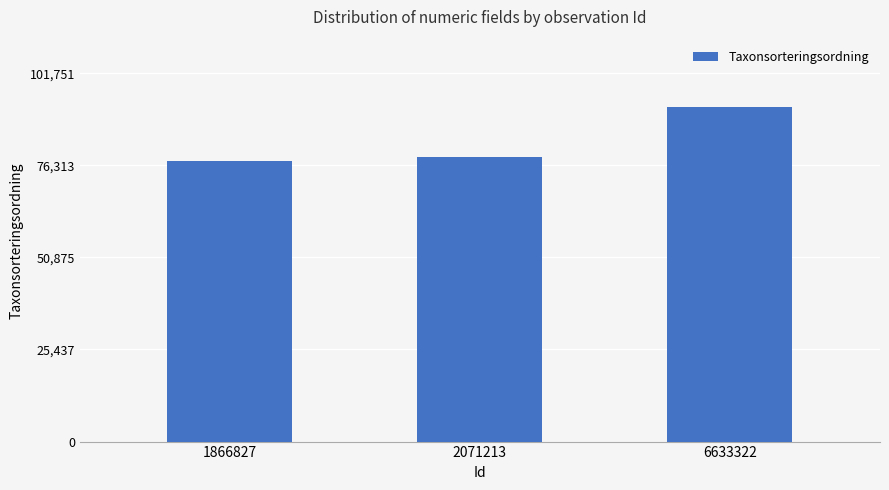

Does the chart contain any negative values?

No